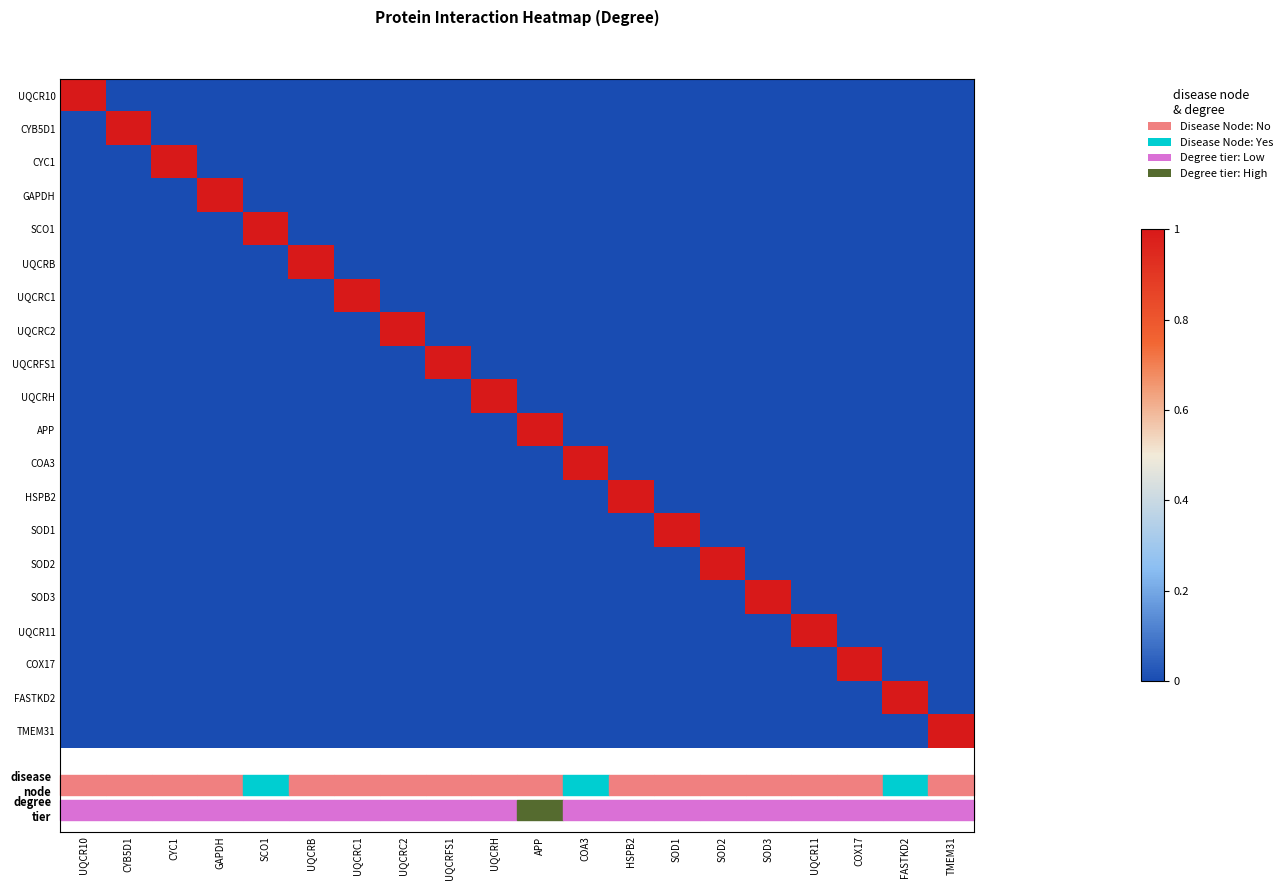

Count the number of data series in this chart.

20